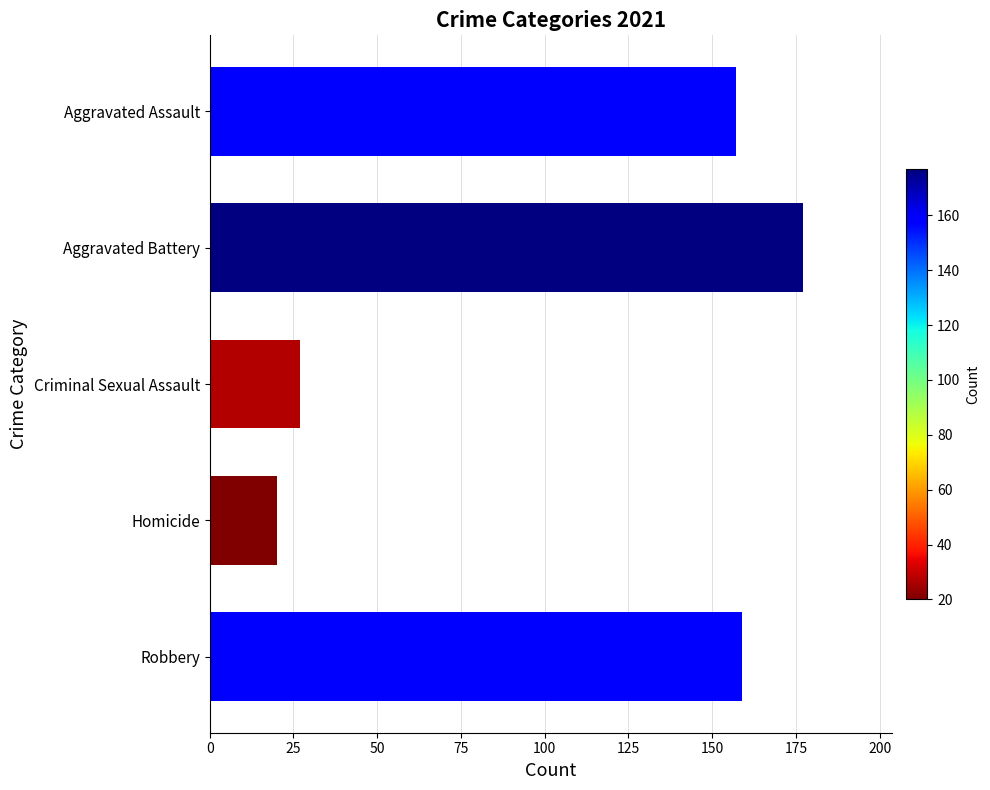

Rank the categories by value from lowest to highest.

Homicide, Criminal Sexual Assault, Aggravated Assault, Robbery, Aggravated Battery